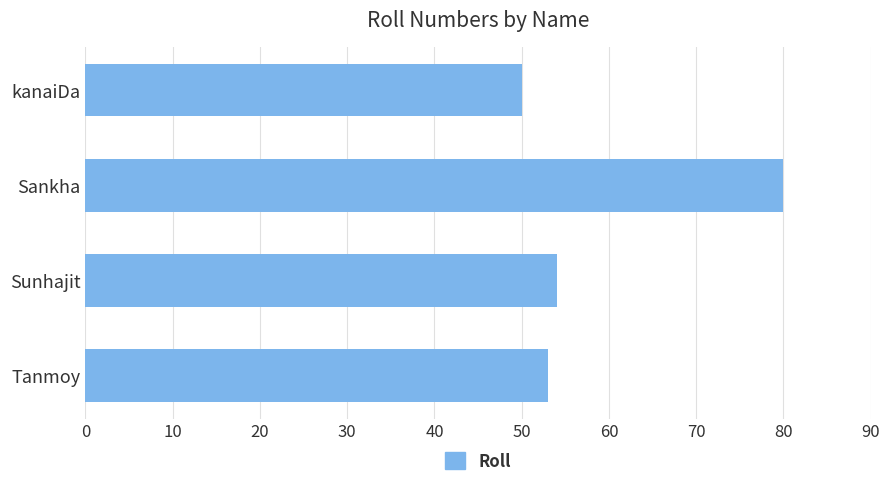

Rank the categories by value from highest to lowest.

Sankha, Sunhajit, Tanmoy, kanaiDa